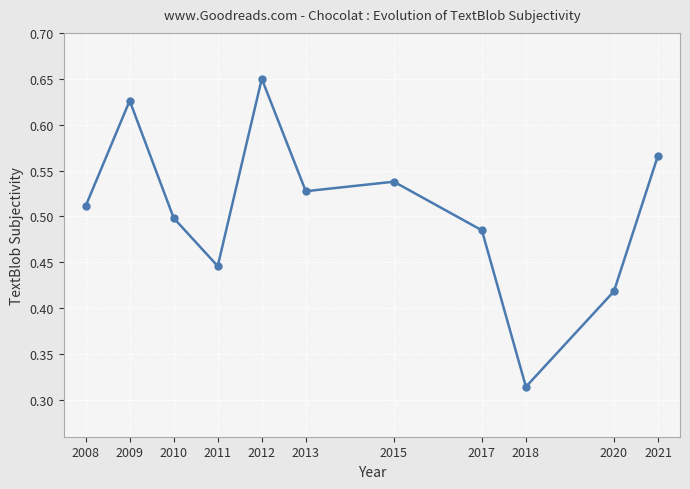

How many points are lower than both their immediate neighbors (excluding endpoints)?

3